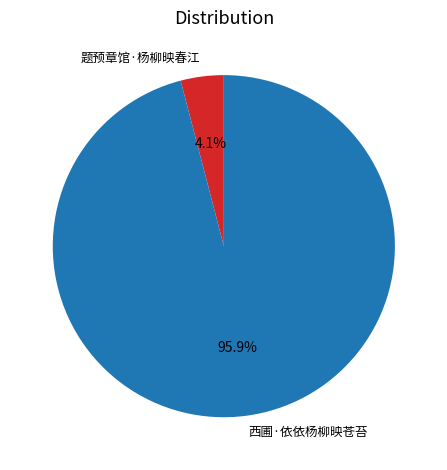

Is it true that 题预章馆·杨柳映春江 is 4% of the pie?

True